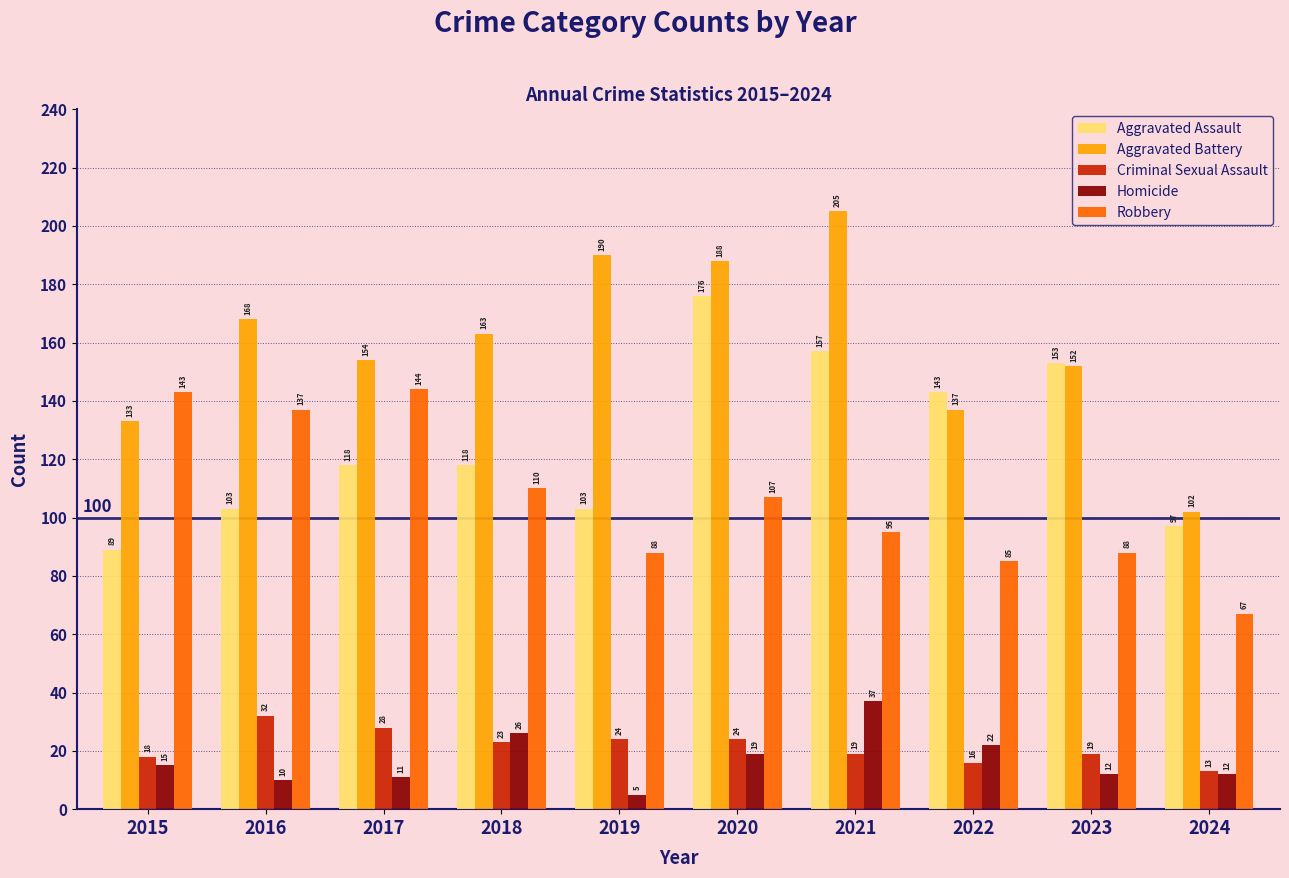

What is the difference between the second highest and minimum values in the Homicide series?

21